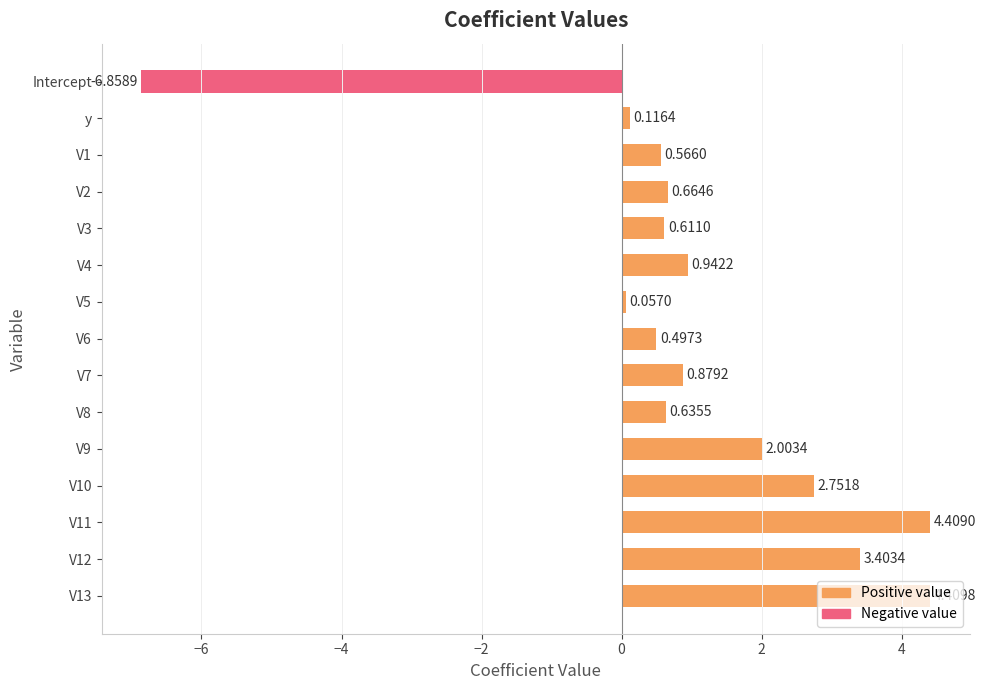

What is the difference between the values at V3 and V9?

1.4